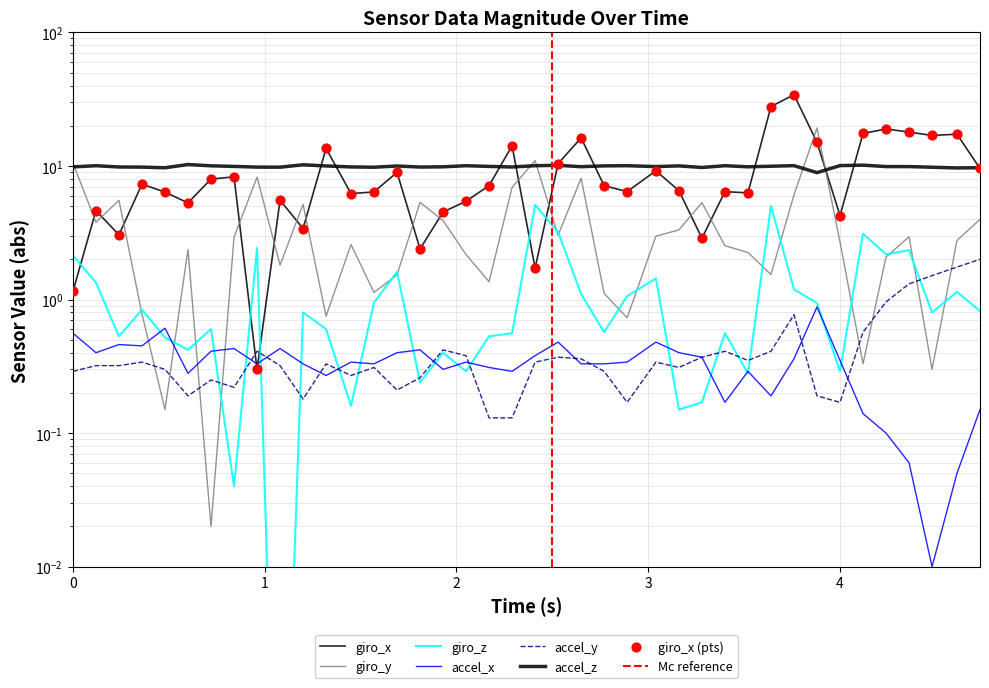

At how many categories does at least one series exceed 5?

40